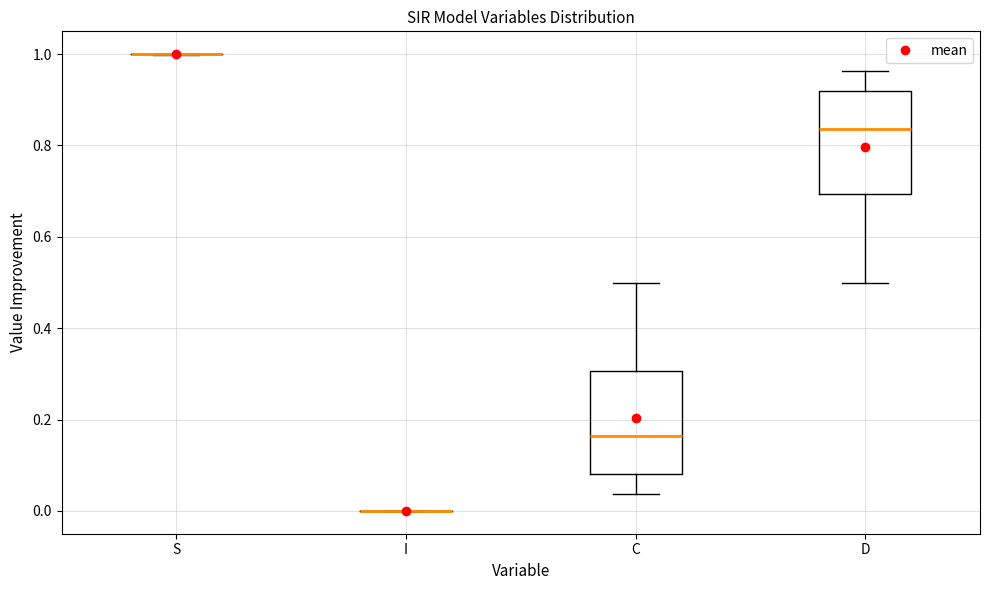

Reading left to right, read every box against the y-axis: the position of its median line, the range the box covers, and the ends of its whiskers. The values are not printed on the chart, so give them approximately, as read against the axis.

S: box collapsed to a line at 1.00, whiskers 1.00 to 1.00
I: box collapsed to a line at 0.00, whiskers 0.00 to 0.00
C: median 0.16, box 0.08 to 0.30, whiskers 0.04 to 0.50
D: median 0.84, box 0.70 to 0.92, whiskers 0.50 to 0.96